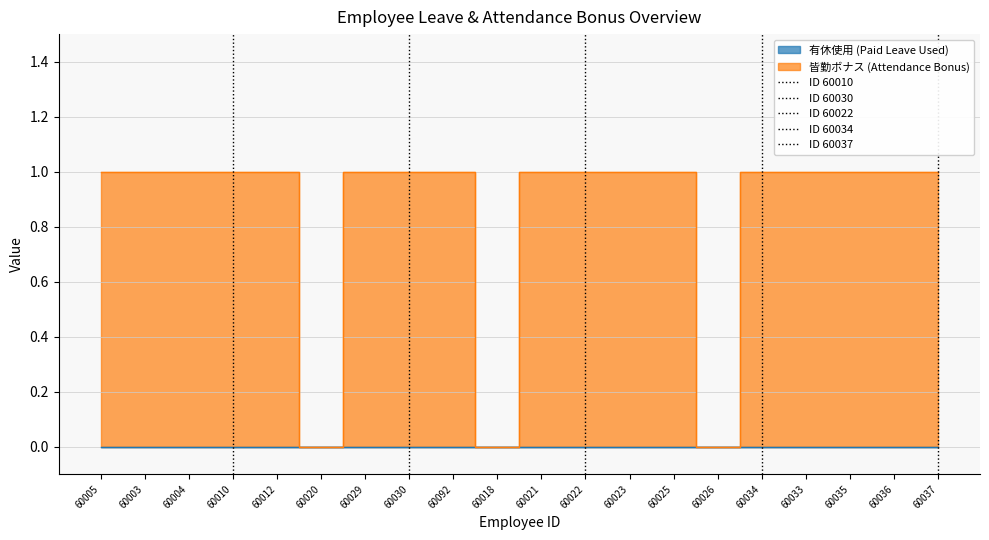

True or false: the data has more than 0 interior local peaks.

False